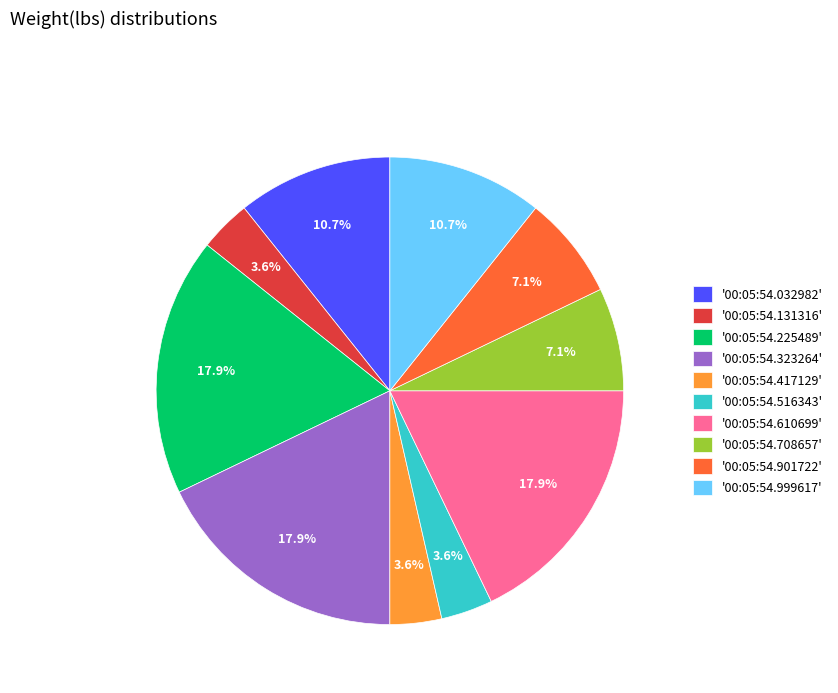

Is the sum of '00:05:54.516343' and '00:05:54.417129' greater than half?

No